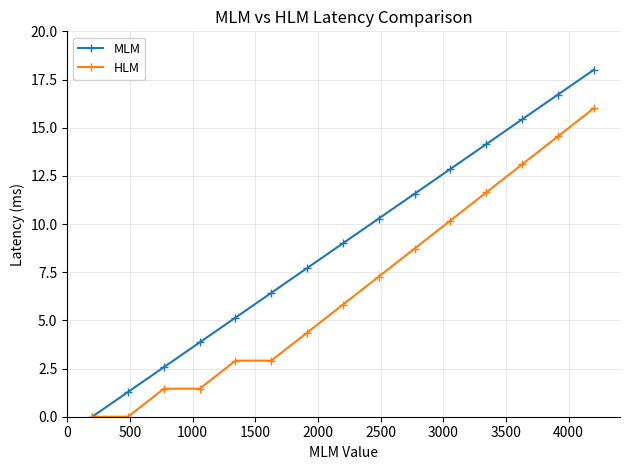

What is the average value of the MLM series?

9.0